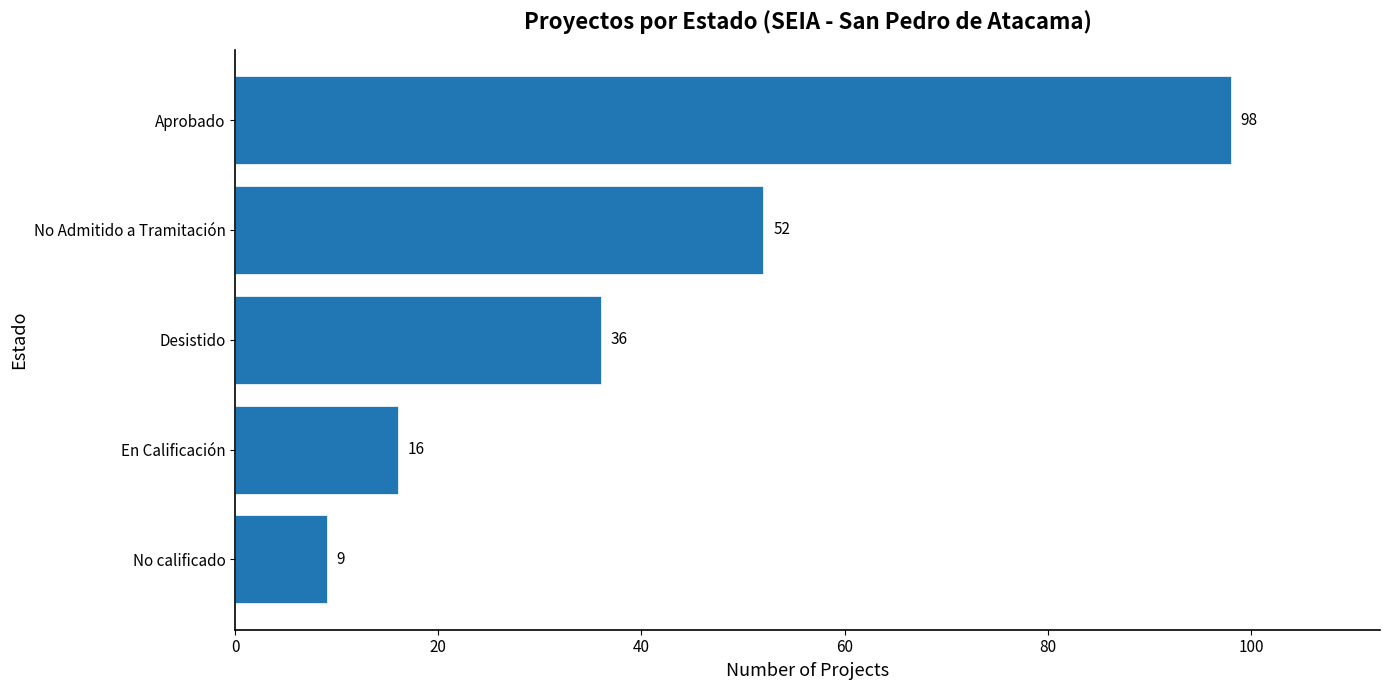

Is it true that the value at Aprobado is 98?

True